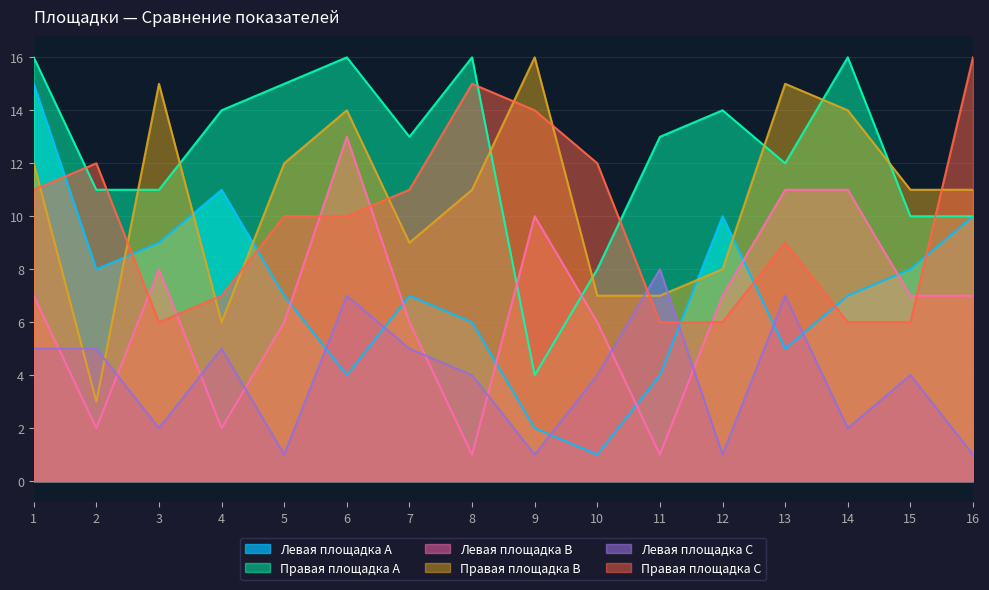

Between 16 and 1, which is larger?

1